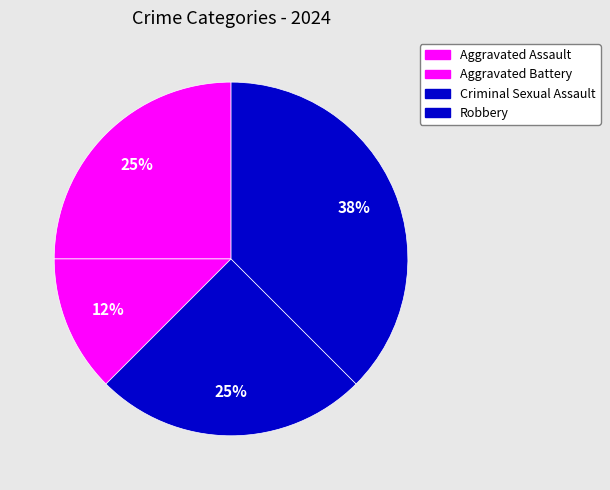

Count the number of slices in the pie.

4